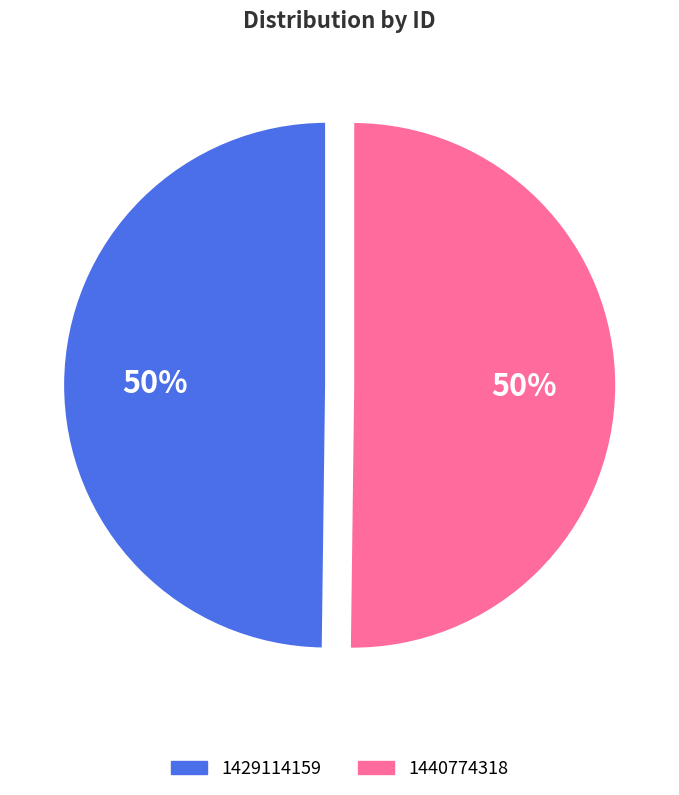

The 1440774318 slice represents 50% of the pie. True or false?

True